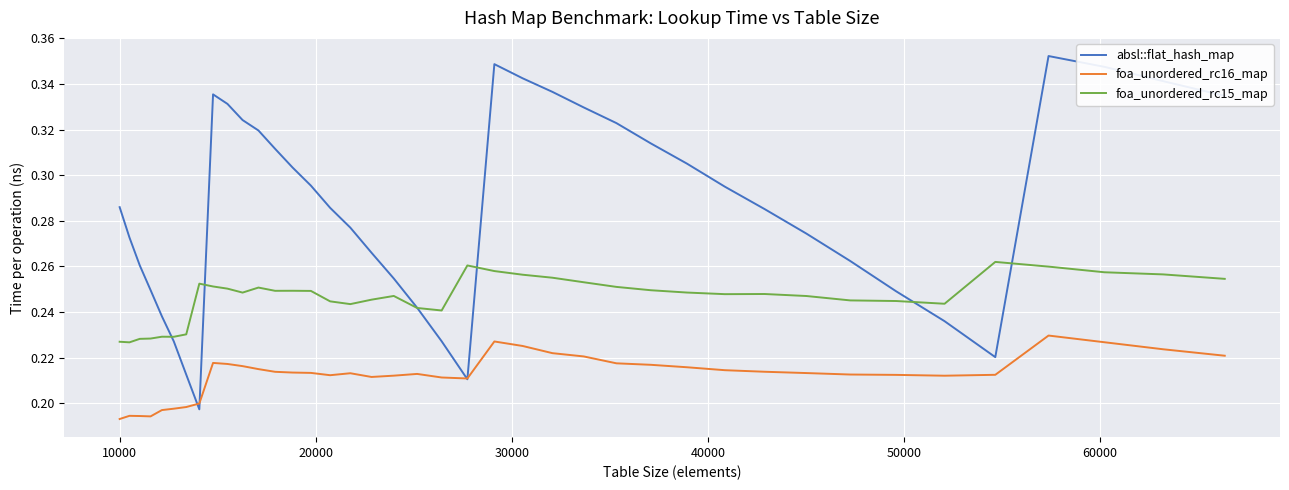

Rank the series by their maximum value, from lowest to highest.

foa_unordered_rc16_map, foa_unordered_rc15_map, absl::flat_hash_map